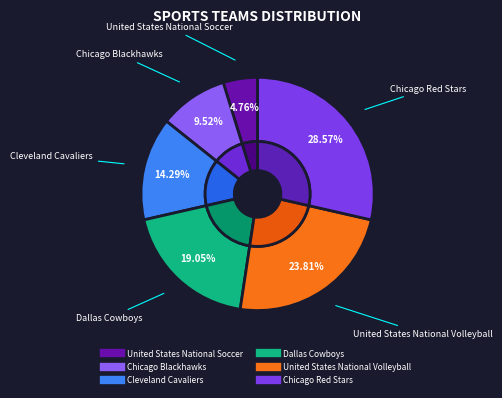

To the nearest percent, what portion does United States National Soccer represent?

5%